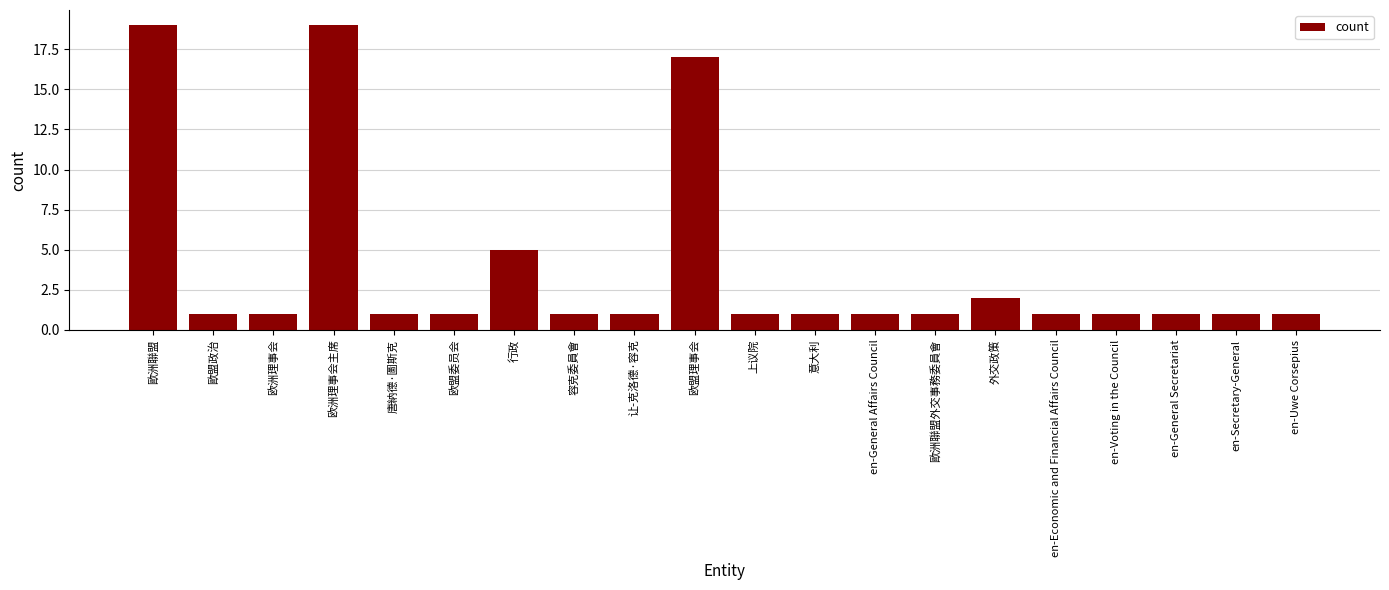

Reading left to right, list all the values displayed in this chart.

歐洲聯盟=19	歐盟政治=1	欧洲理事会=1	欧洲理事会主席=19	唐納德·圖斯克=1	欧盟委员会=1	行政=5	容克委員會=1	让-克洛德·容克=1	欧盟理事会=17	上议院=1	意大利=1	en-General Affairs Council=1	歐洲聯盟外交事務委員會=1	外交政策=2	en-Economic and Financial Affairs Council=1	en-Voting in the Council=1	en-General Secretariat=1	en-Secretary-General=1	en-Uwe Corsepius=1